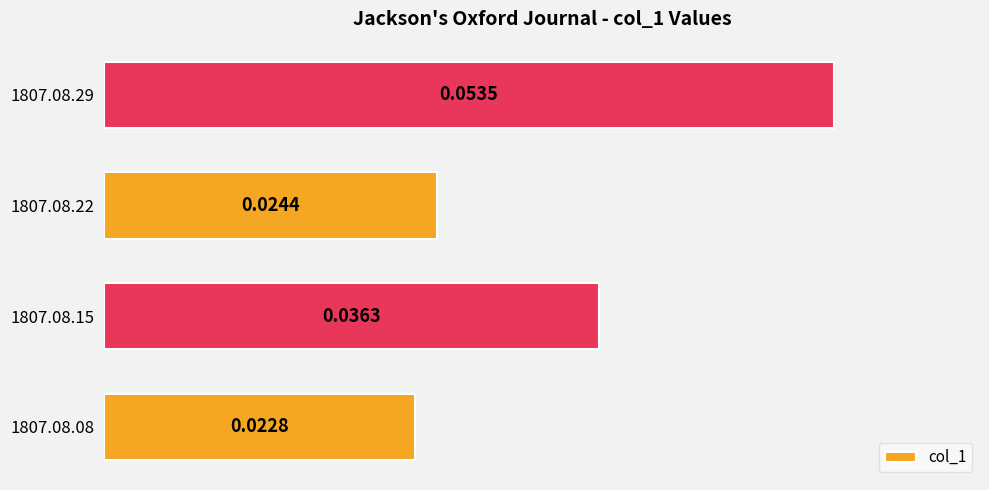

List the labels in order of value, largest first.

1807.08.29, 1807.08.15, 1807.08.22, 1807.08.08